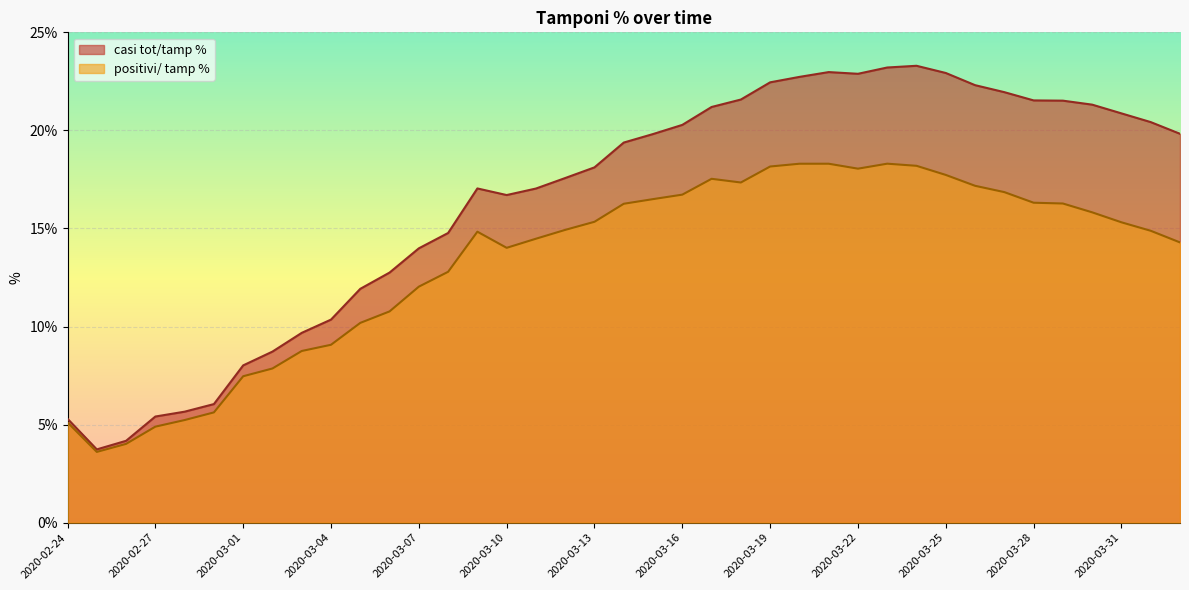

What is the label of the 35th point from the right?

2020-02-28